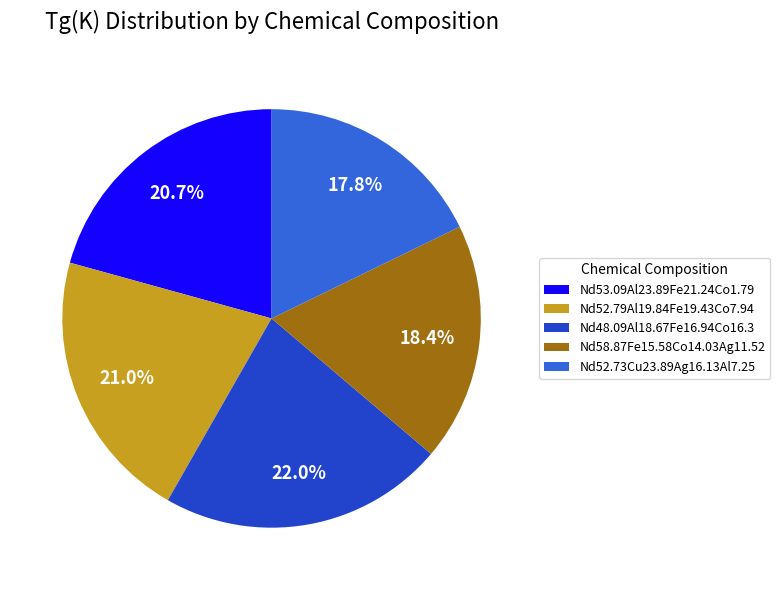

Does Nd48.09Al18.67Fe16.94Co16.3 account for over 50% of the chart?

No